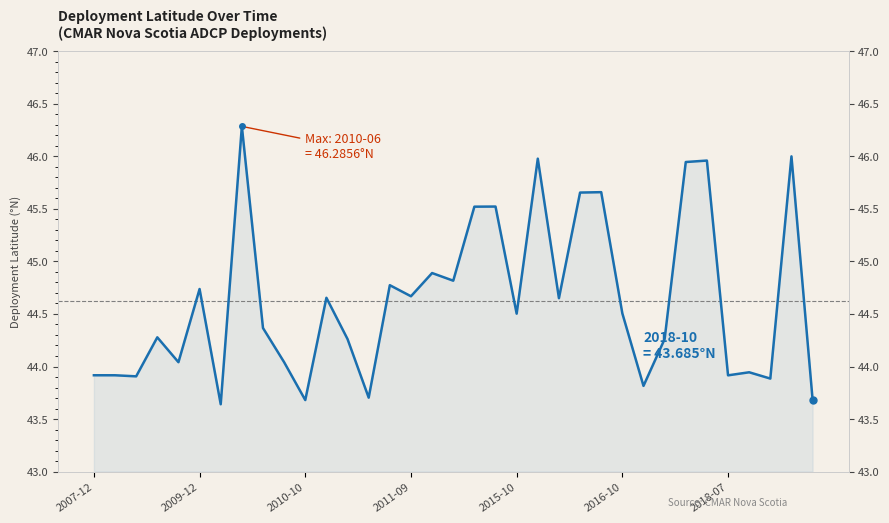

Which has a higher value, 19 or 18?

19